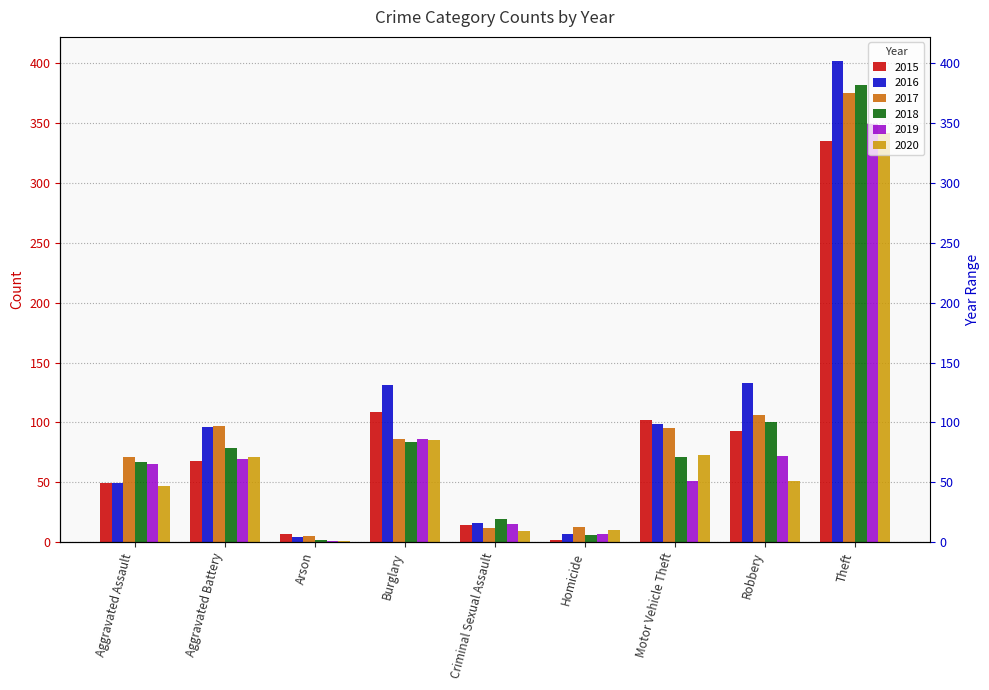

What are all the series names shown in the legend?

2015, 2016, 2017, 2018, 2019, 2020